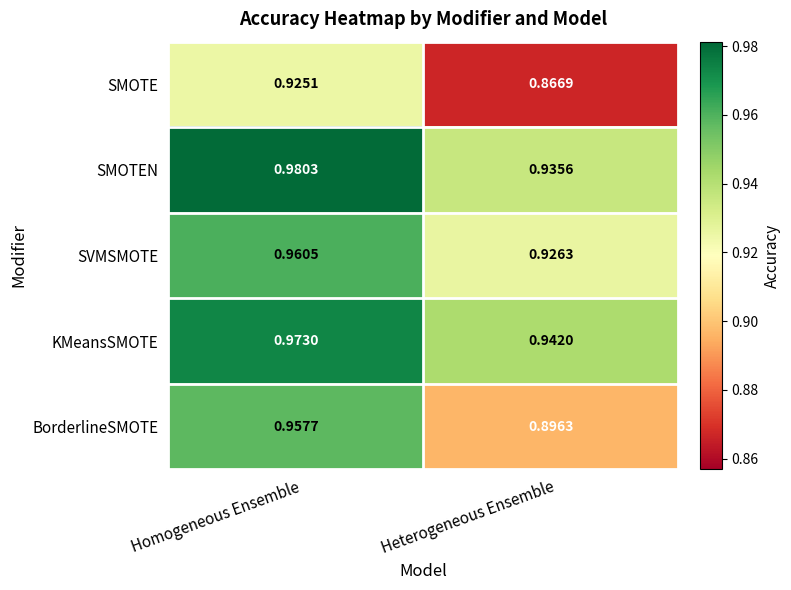

At which category is the sum across all series the highest?

Homogeneous Ensemble